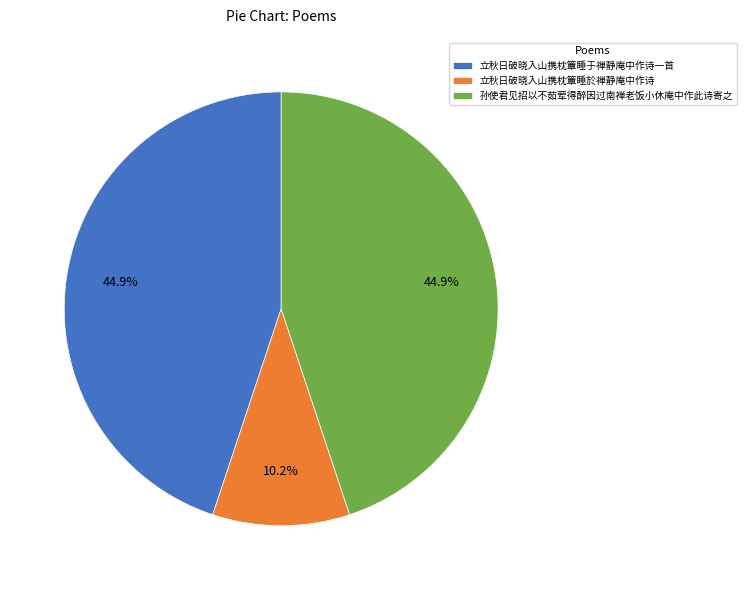

Is 立秋日破晓入山携枕簟睡于禅静庵中作诗一首 the majority of the pie?

No